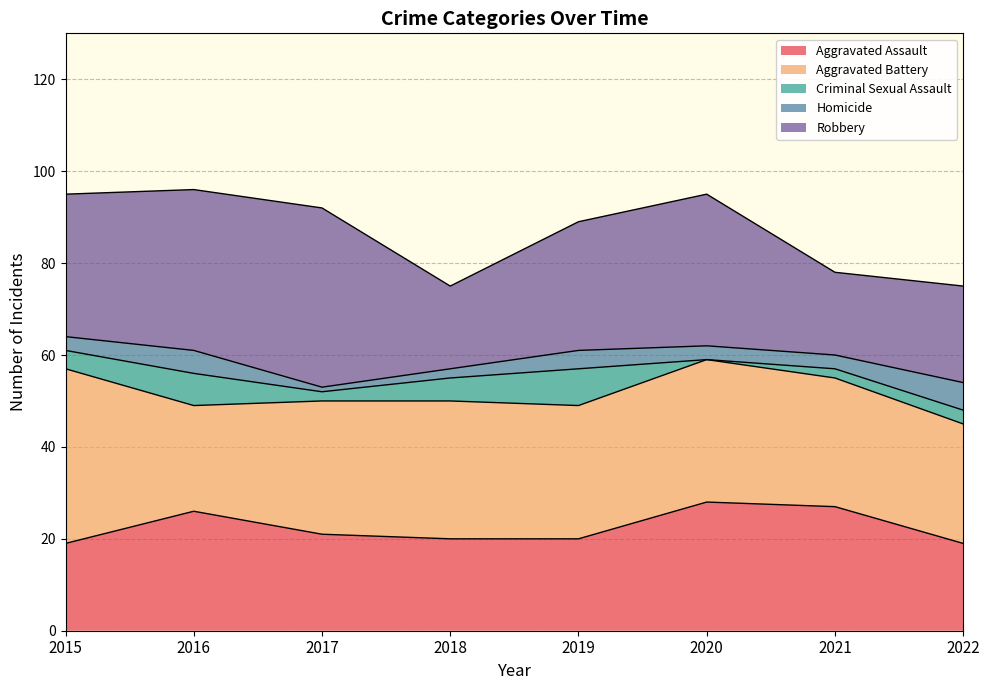

Between 2022 and 2018, which is larger?

2018